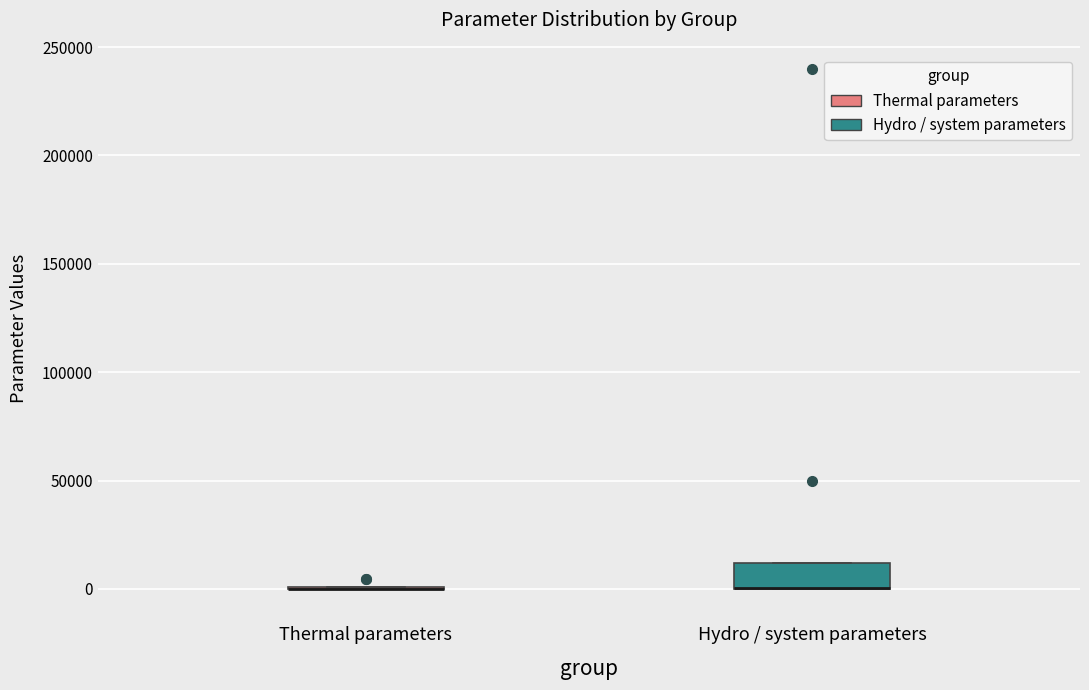

Reading left to right, read every box against the y-axis: the position of its median line, the range the box covers, and the ends of its whiskers. The values are not printed on the chart, so give them approximately, as read against the axis.

Thermal parameters: box collapsed to a line at 0, whiskers 0 to 0
Hydro / system parameters: median 0 (drawn on the box's lower edge), box 0 to 10000, whiskers 0 to 10000